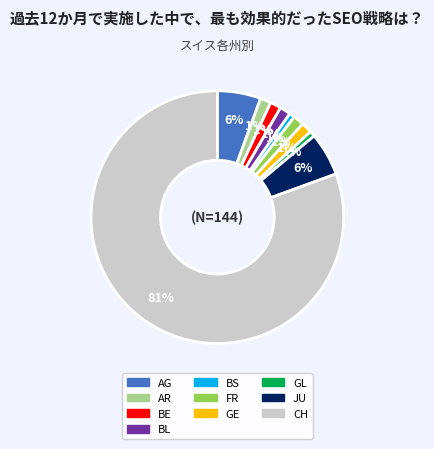

How many segments does this pie chart have?

10